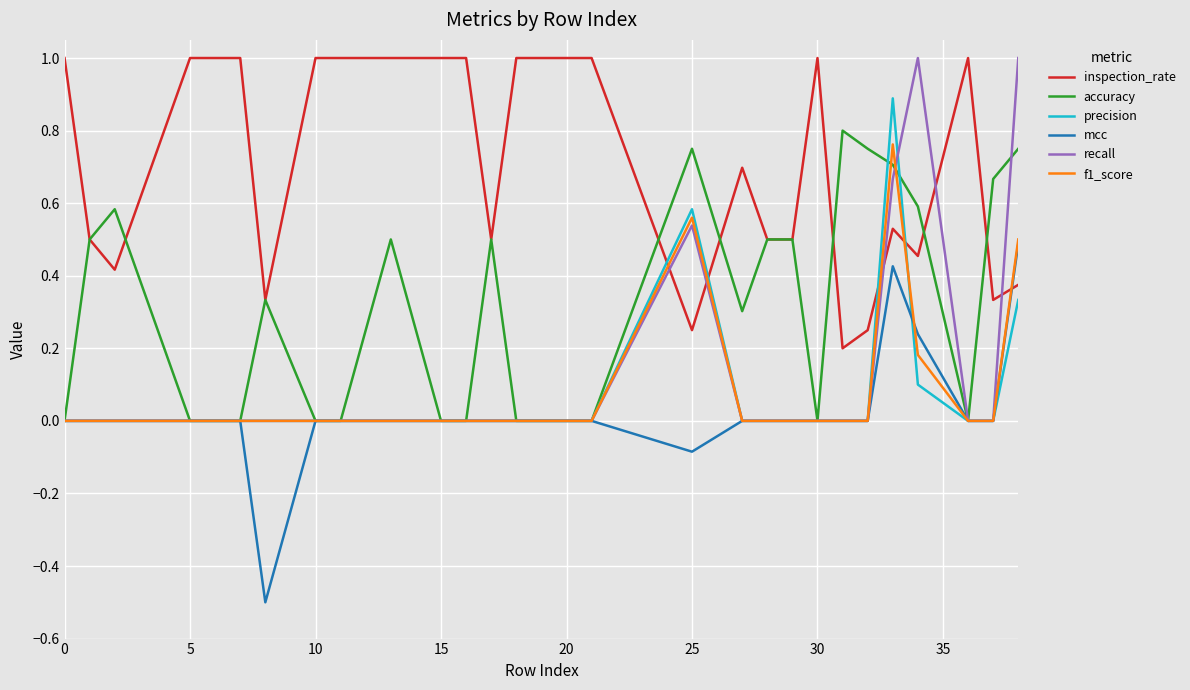

True or false: f1_score and inspection_rate cross at least once.

True